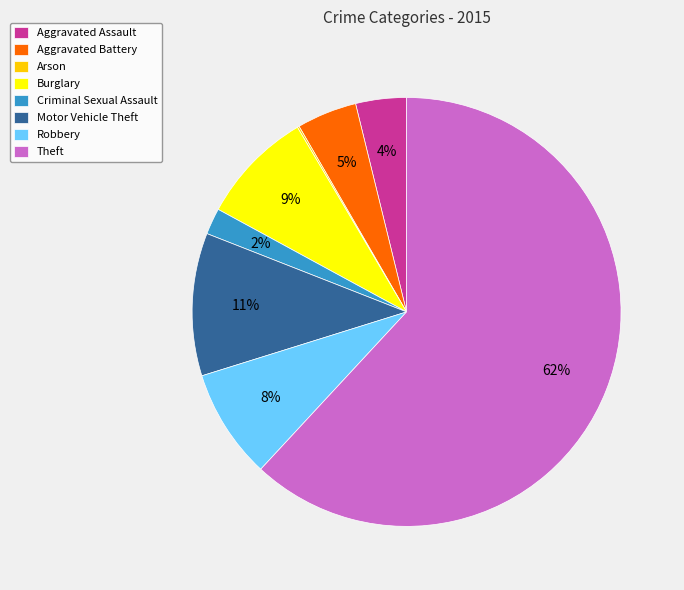

To the nearest percent, what is the combined percentage of Robbery and Aggravated Assault?

12%